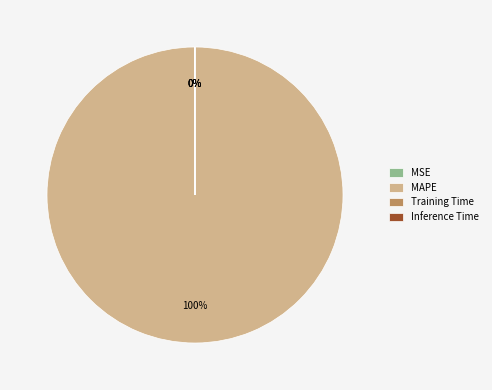

To the nearest percent, what is the average slice percentage?

25%